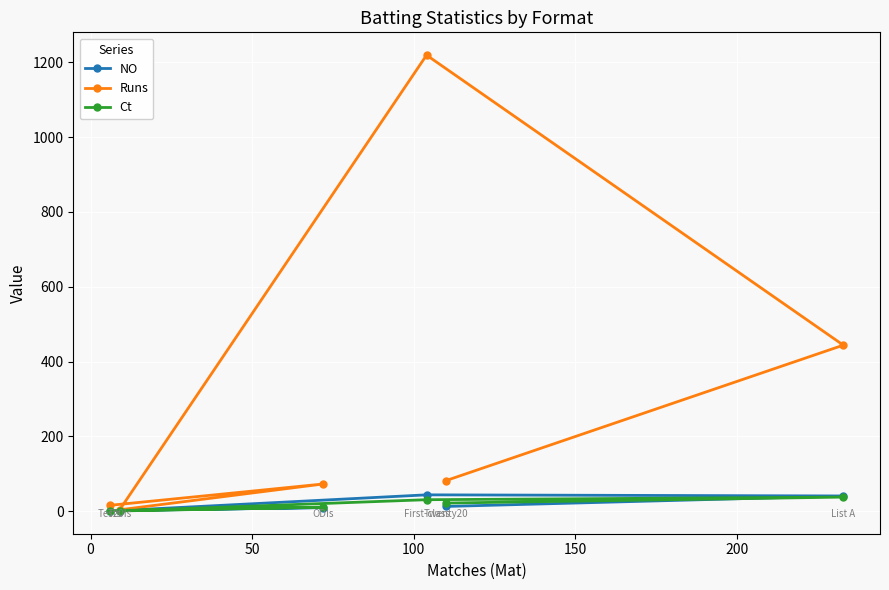

What is the difference between the maximum and minimum values in the Ct series?

37